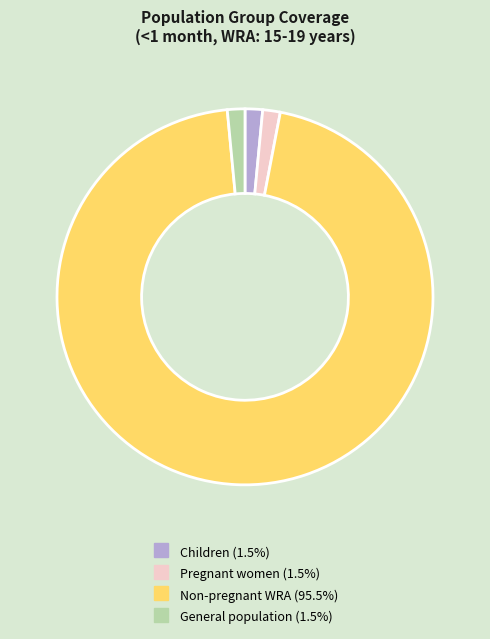

How many segments does this pie chart have?

4